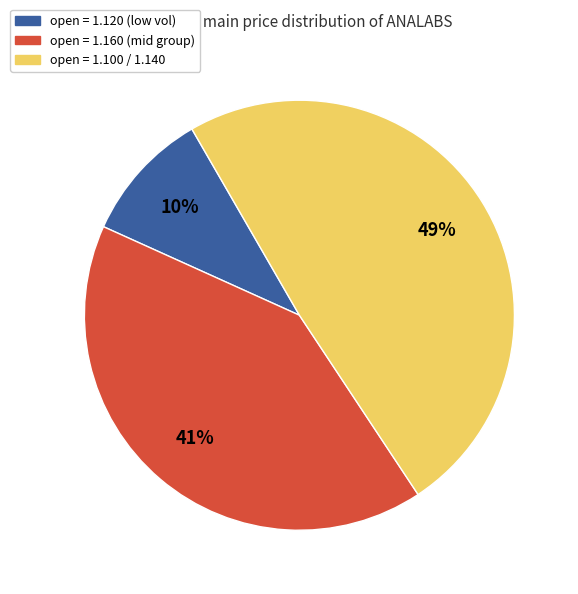

Count the number of slices in the pie.

3